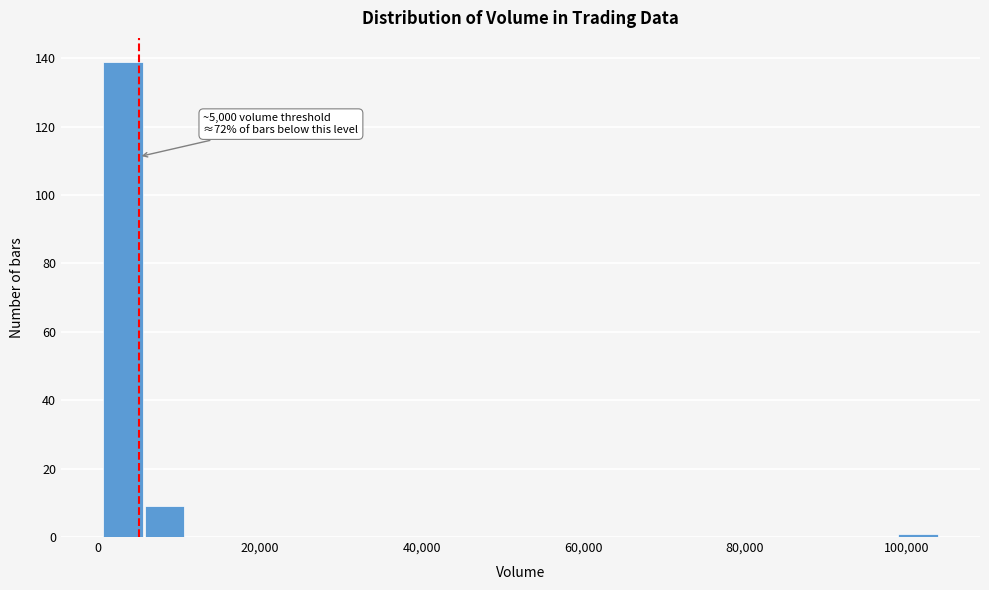

Around what value on the x-axis is the tallest bar? Give the approximate position of its centre, as read against the axis.

4000